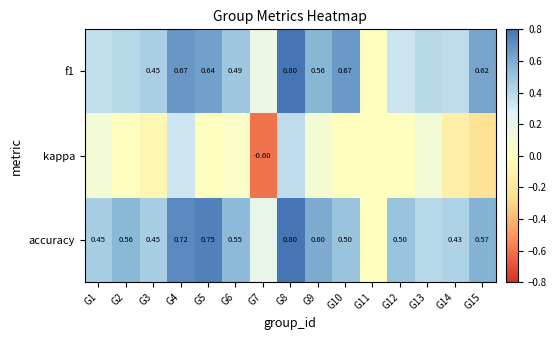

Which series has the widest spread of values?

kappa